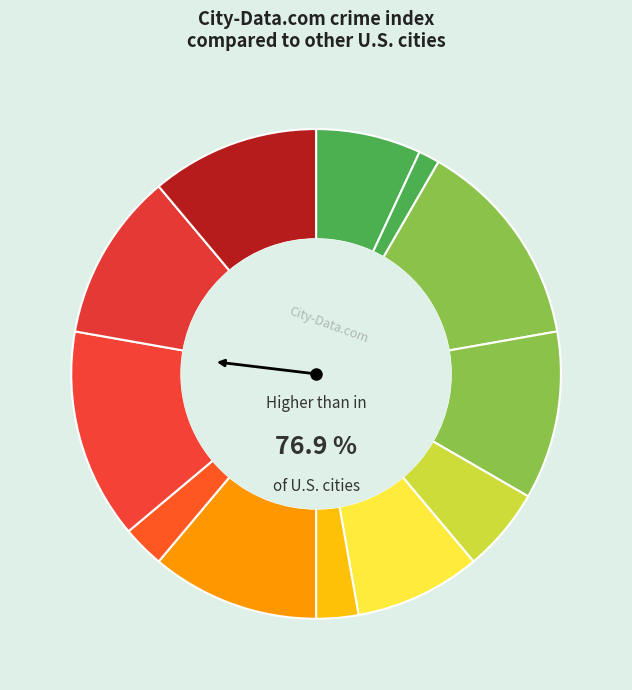

Is there any slice that represents more than half of the pie?

No